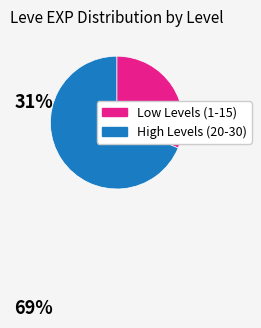

Is there a majority slice in this chart?

Yes